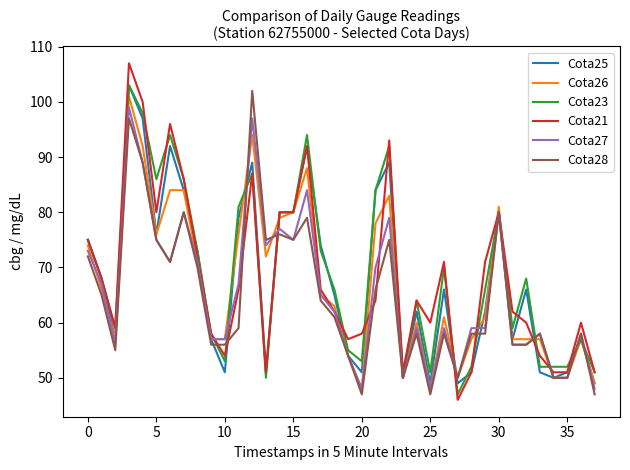

What is the maximum value shown in the chart?

107